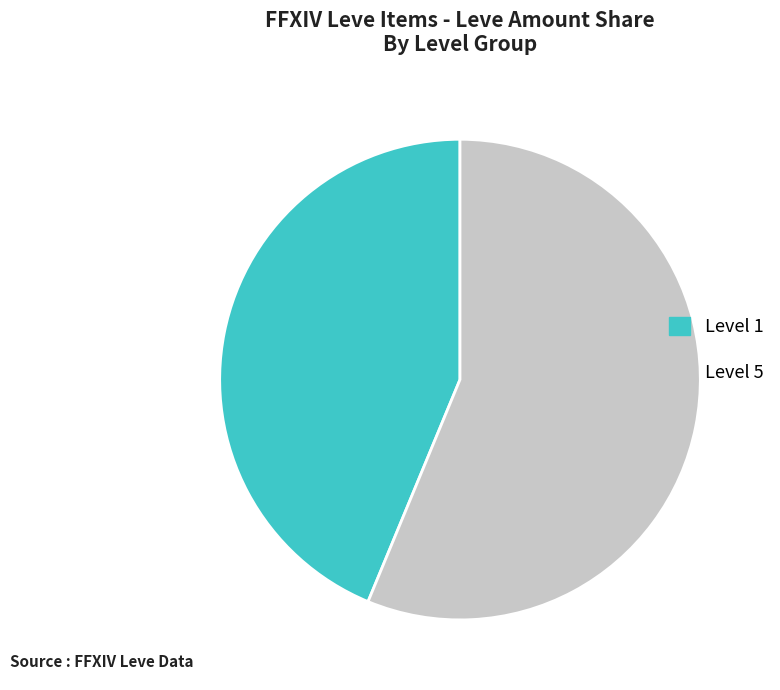

What is the smallest slice in the pie chart?

Level 1